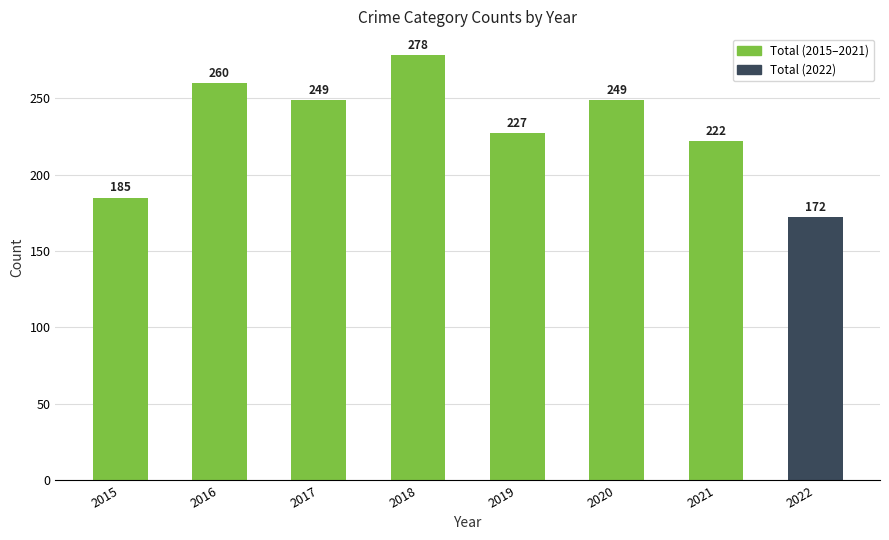

What is the value of the 1st bar from the left?

185